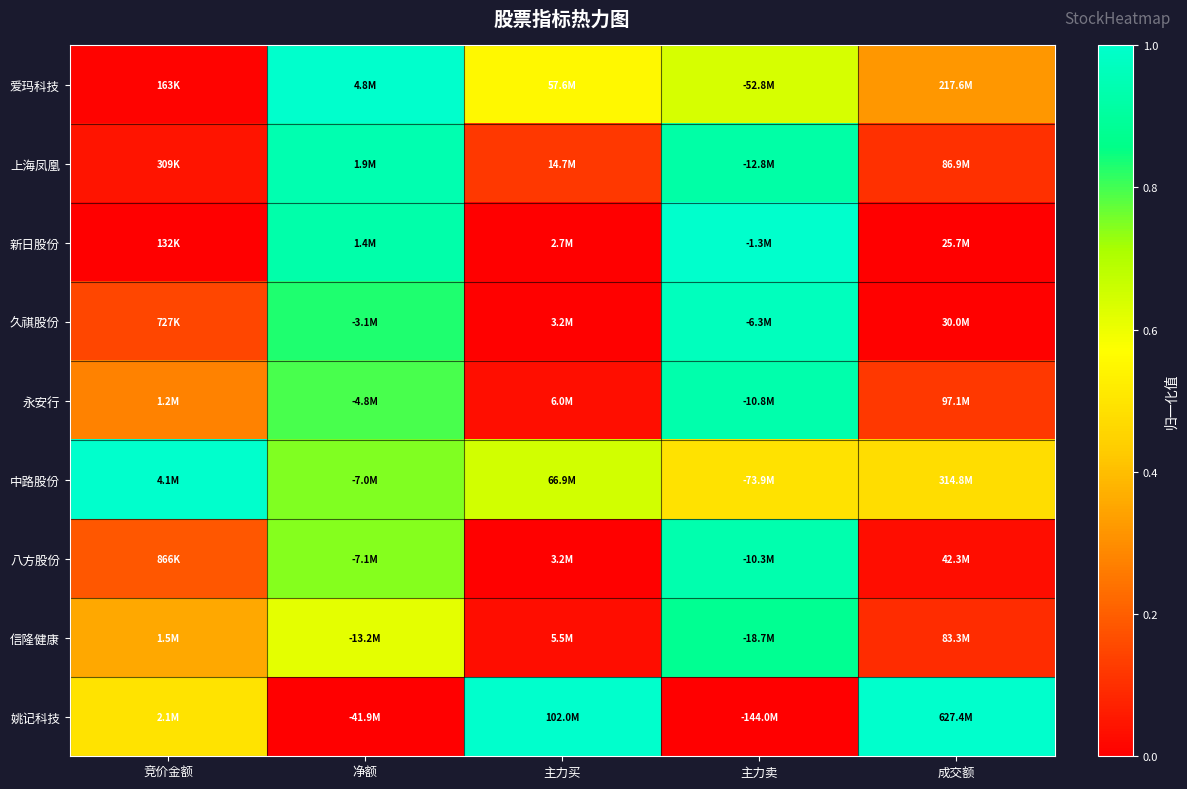

Which category has the highest value across all series?

净额